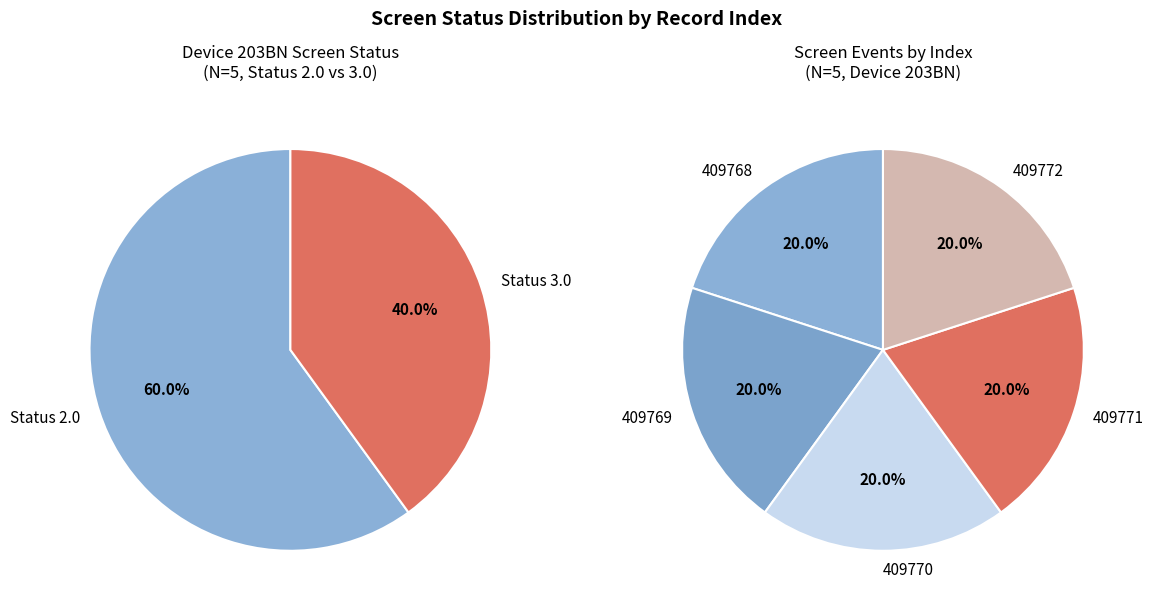

Is the sum of 409769 and 409770 greater than half?

No